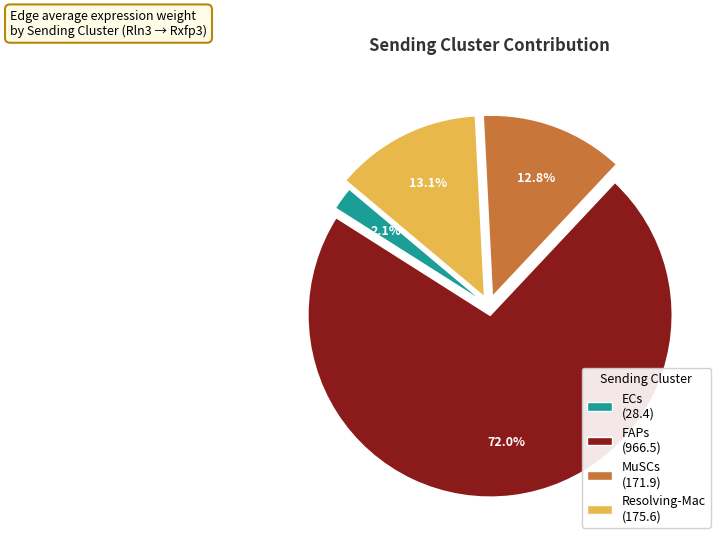

Is there a majority slice in this chart?

Yes